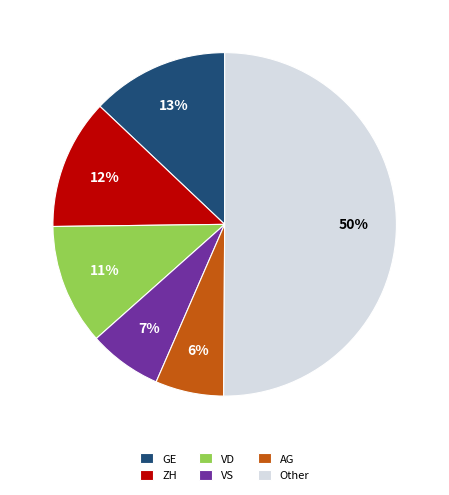

To the nearest percent, what is the difference between the largest and smallest slice percentages?

44%